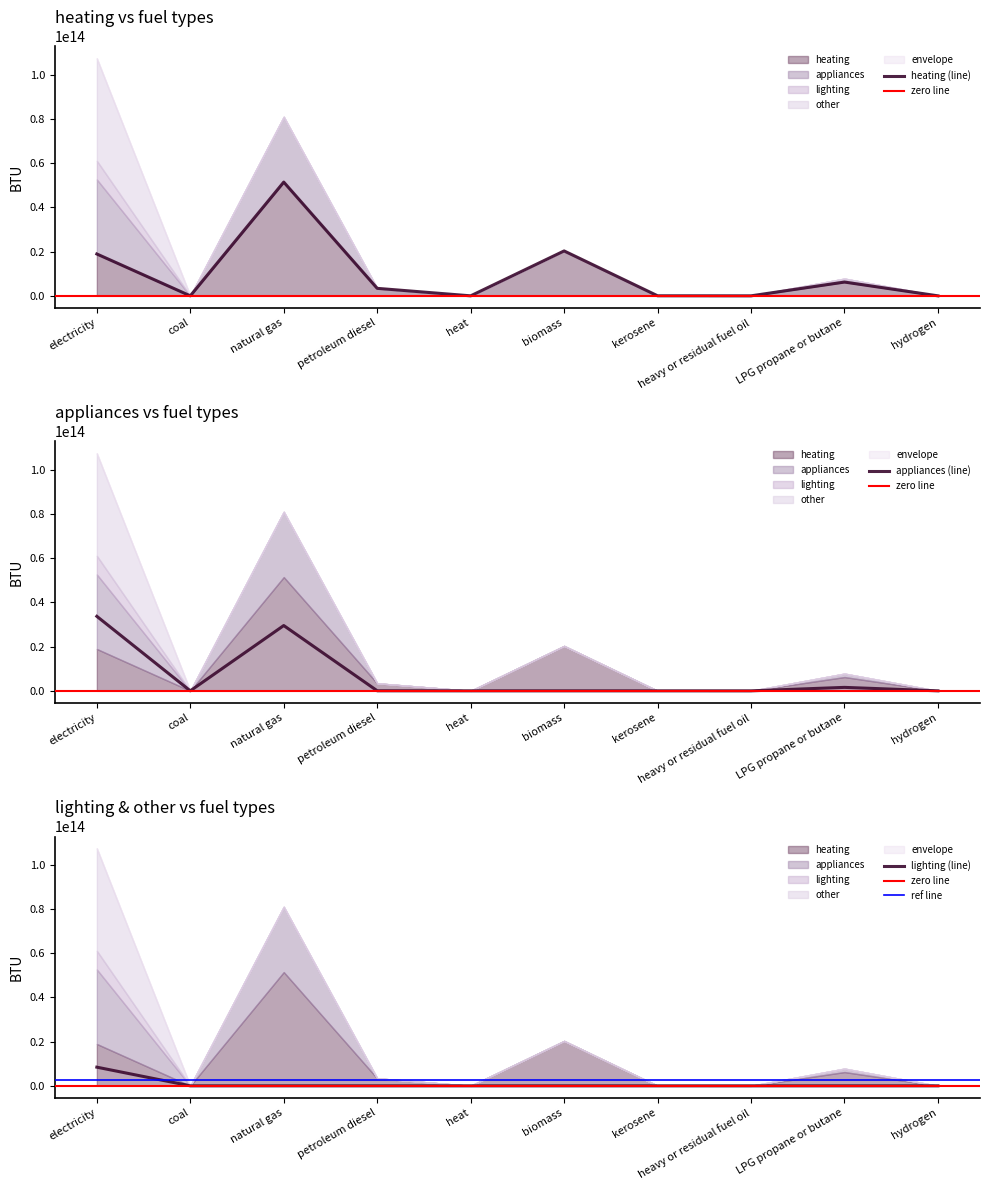

Which category has the highest value in the appliances (line) series?

electricity